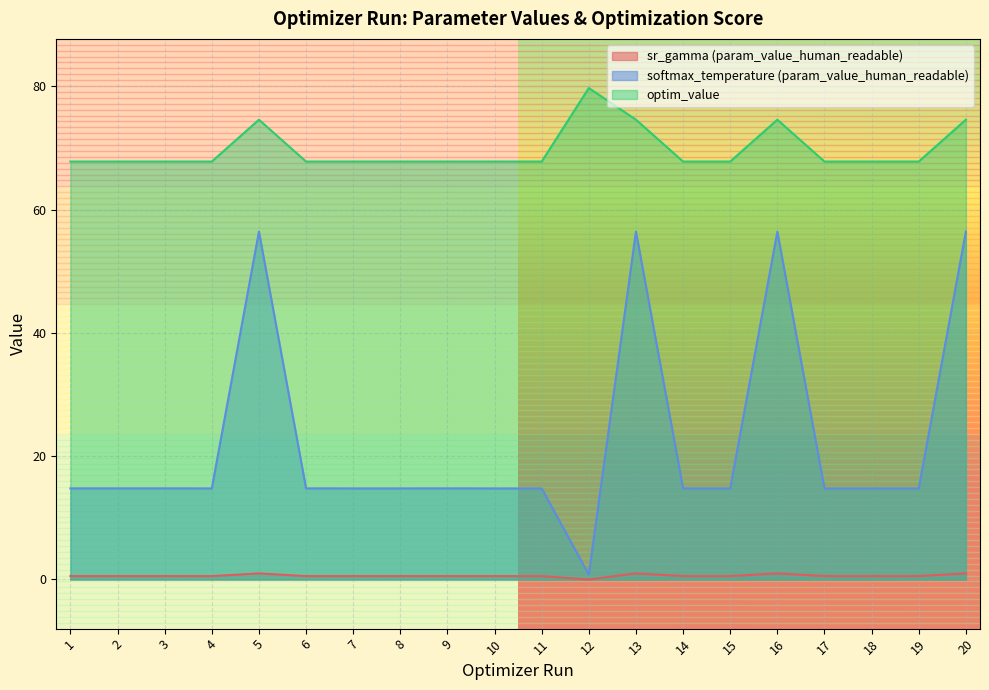

What is the difference between the maximum and second lowest values in the softmax_temperature (param_value_human_readable) series?

41.7